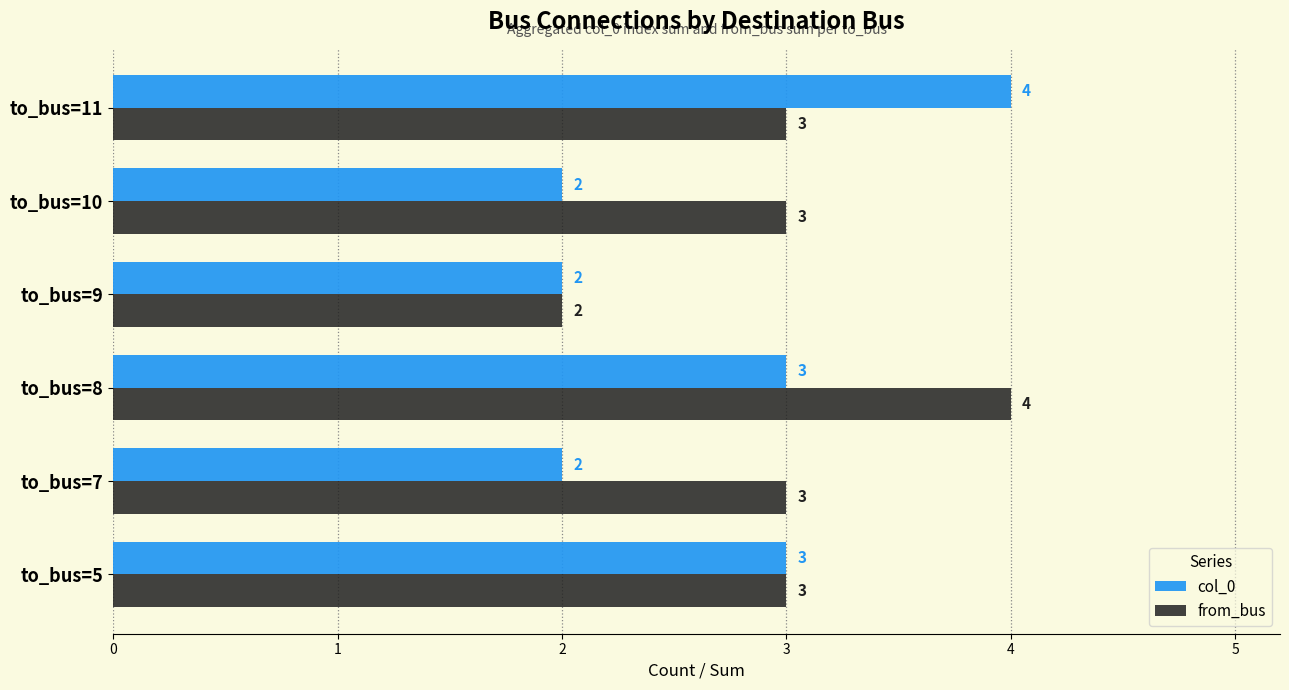

Which series has the largest total across all categories?

from_bus